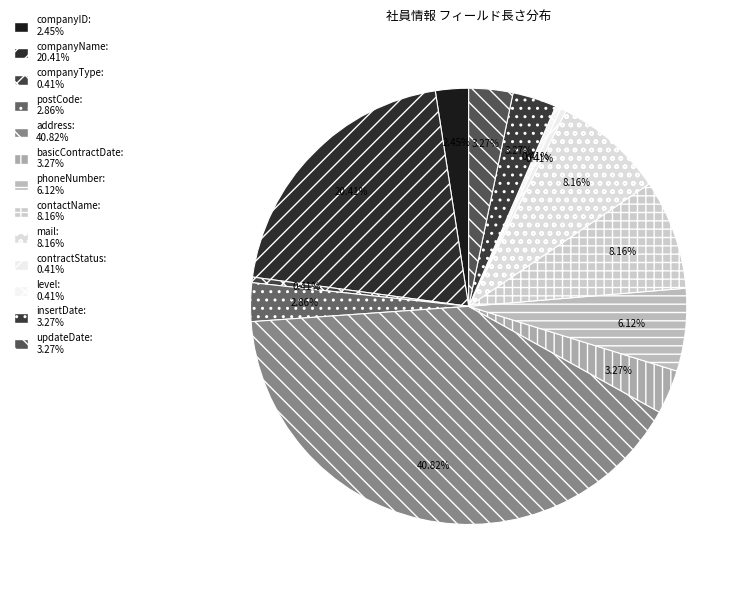

True or false: address accounts for 47% of the total.

False